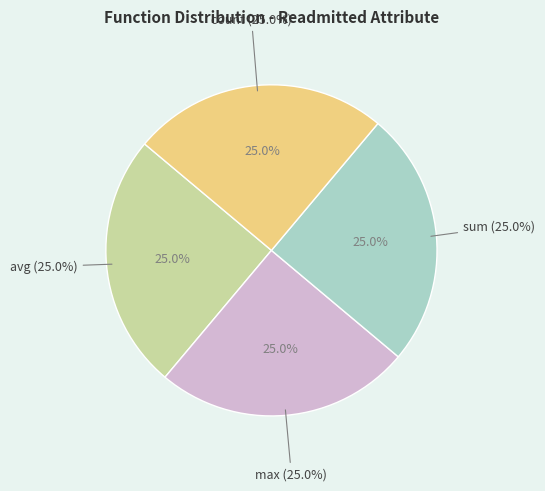

Rank the categories by value from highest to lowest.

avg, max, sum, count